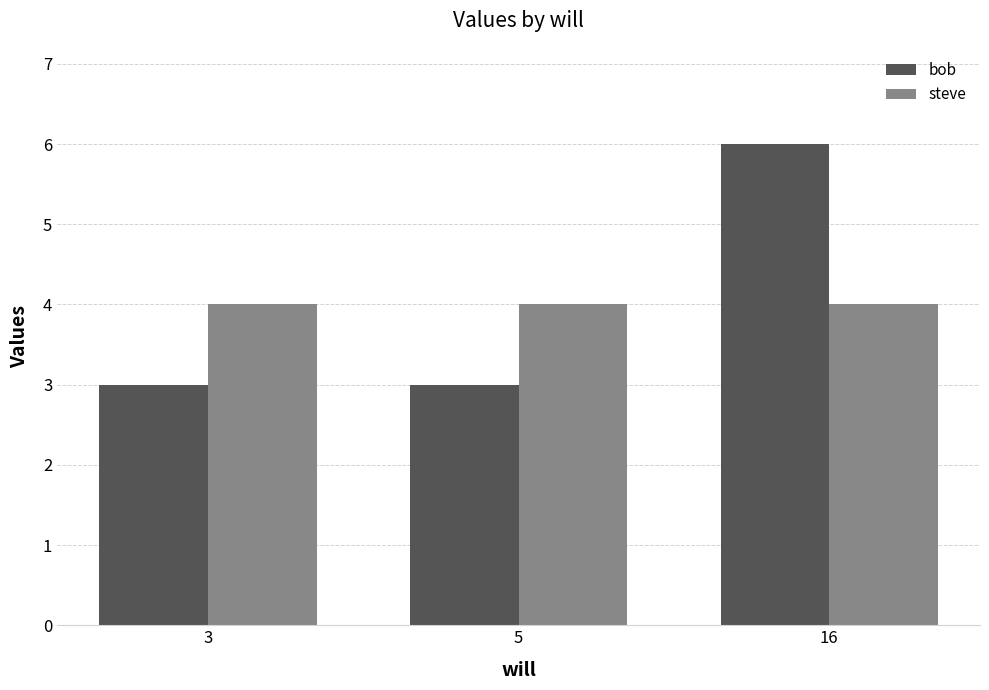

At how many categories does at least one series exceed 5?

1